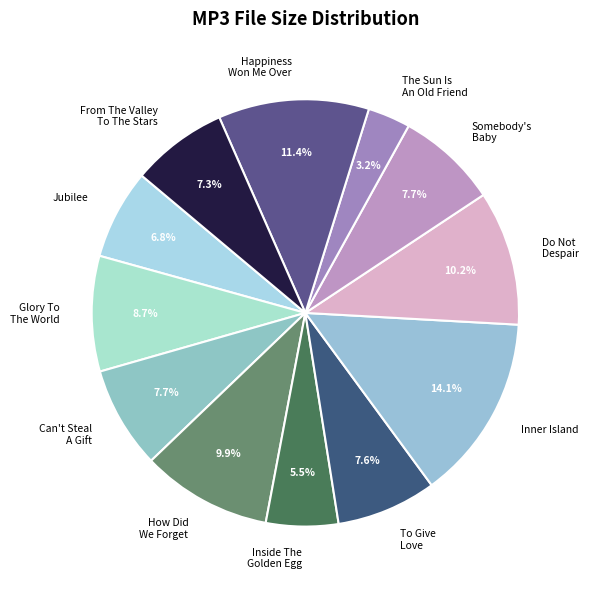

What percentage is NOT represented by To Give Love?

92.4%